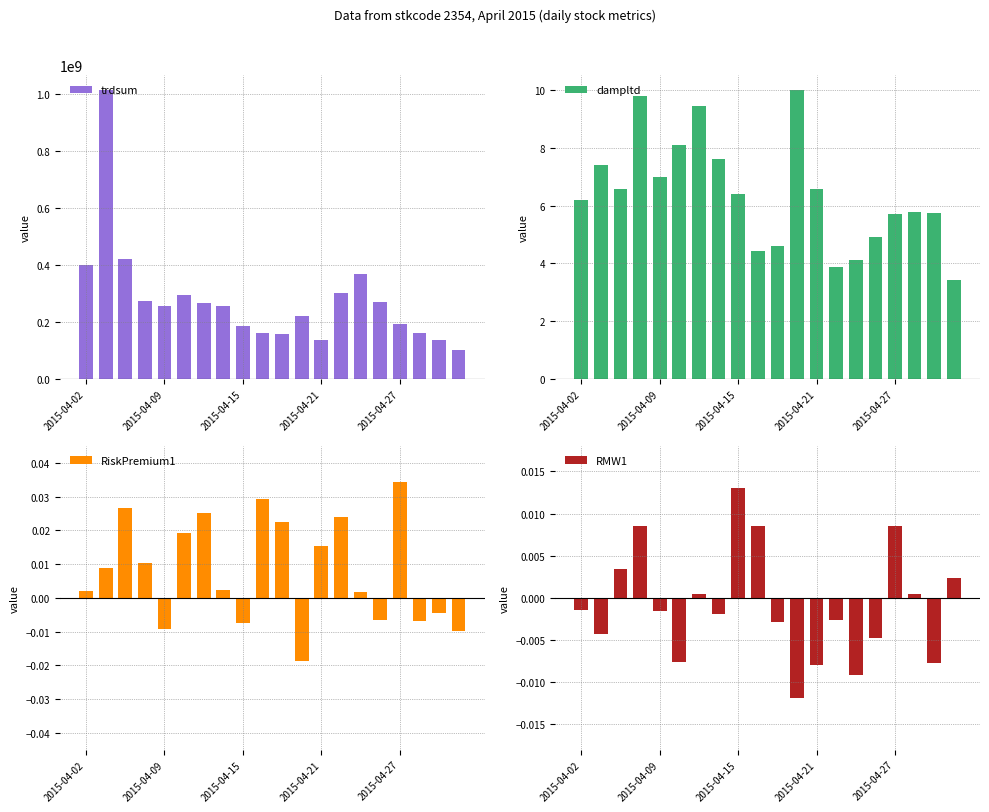

What is the total value across all series at 13?

301599874.5